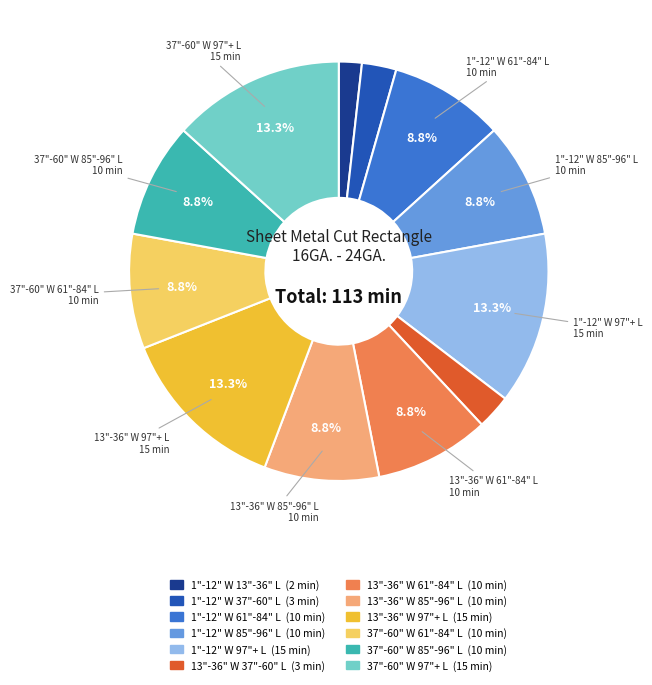

Does any single category account for the majority?

No